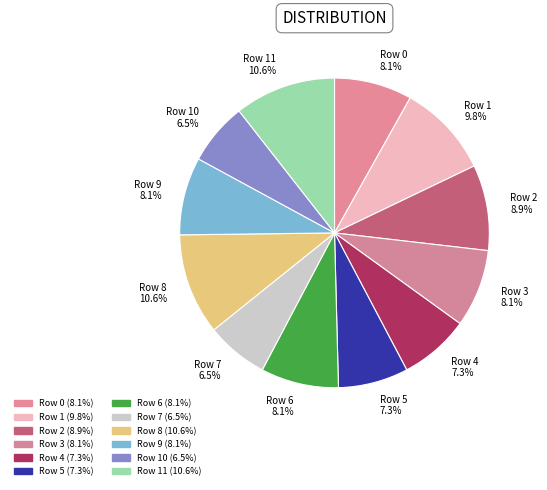

What percentage is NOT represented by Row 2 8.9%?

91.1%